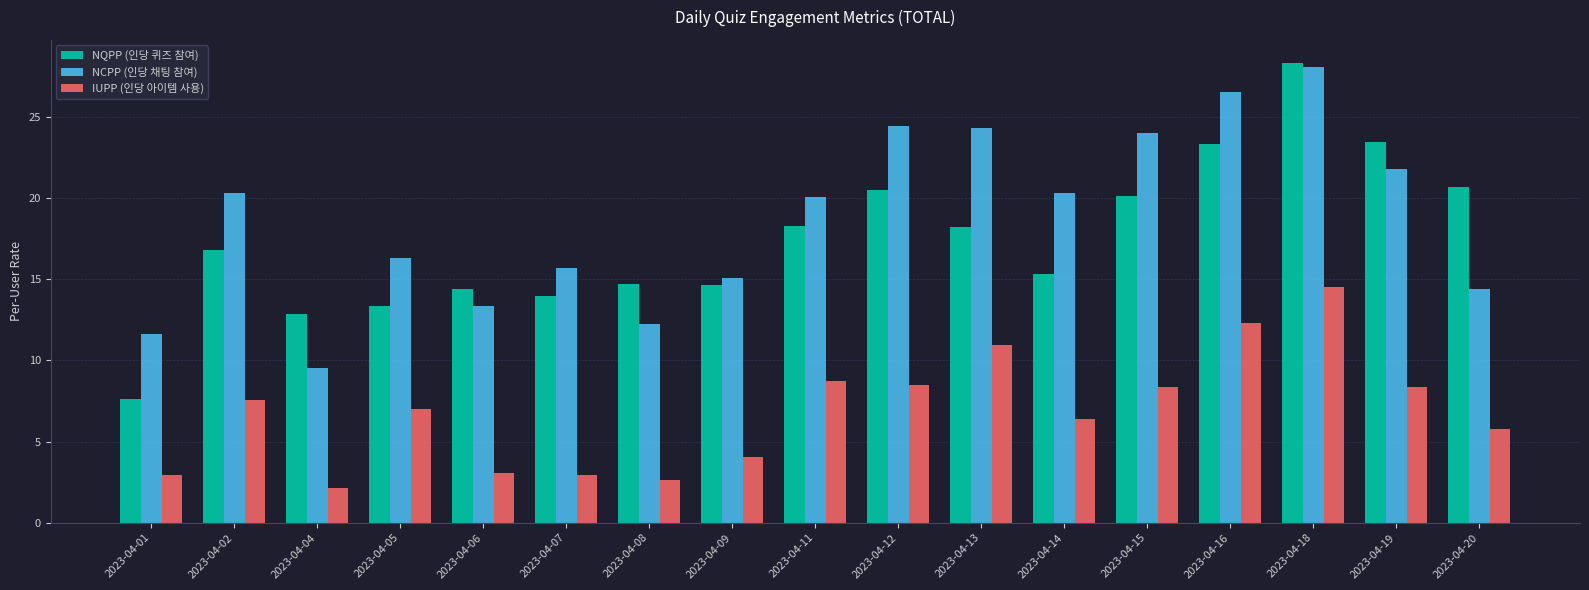

Is it true that NCPP (인당 채팅 참여) equals 5.5 at 2023-04-01?

False